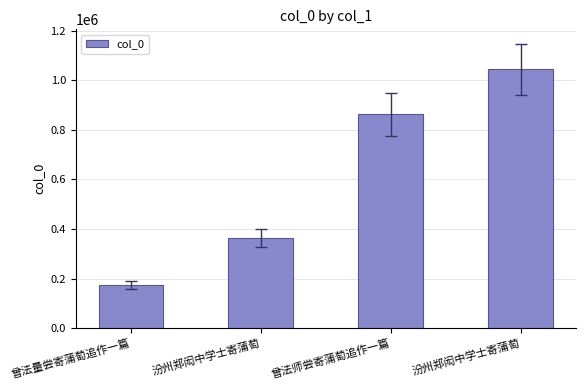

At which category does the chart reach its minimum across all series?

曾法量尝寄蒲萄追作一篇